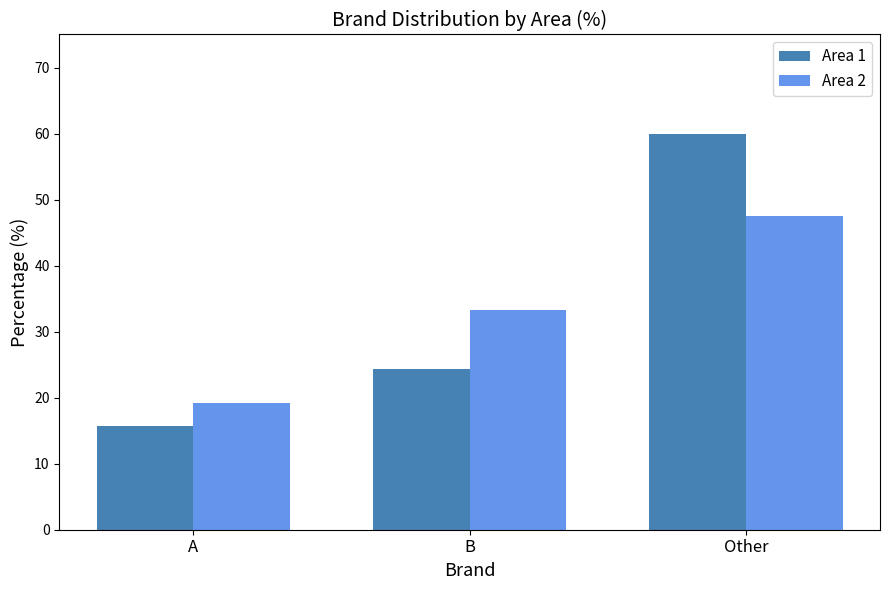

How many bars are there in total?

6